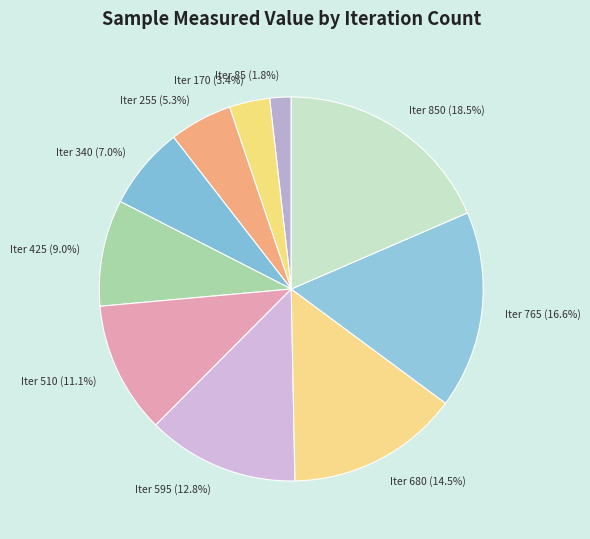

Approximately how many times larger is the value at Iter 680 compared to Iter 425?

1.6